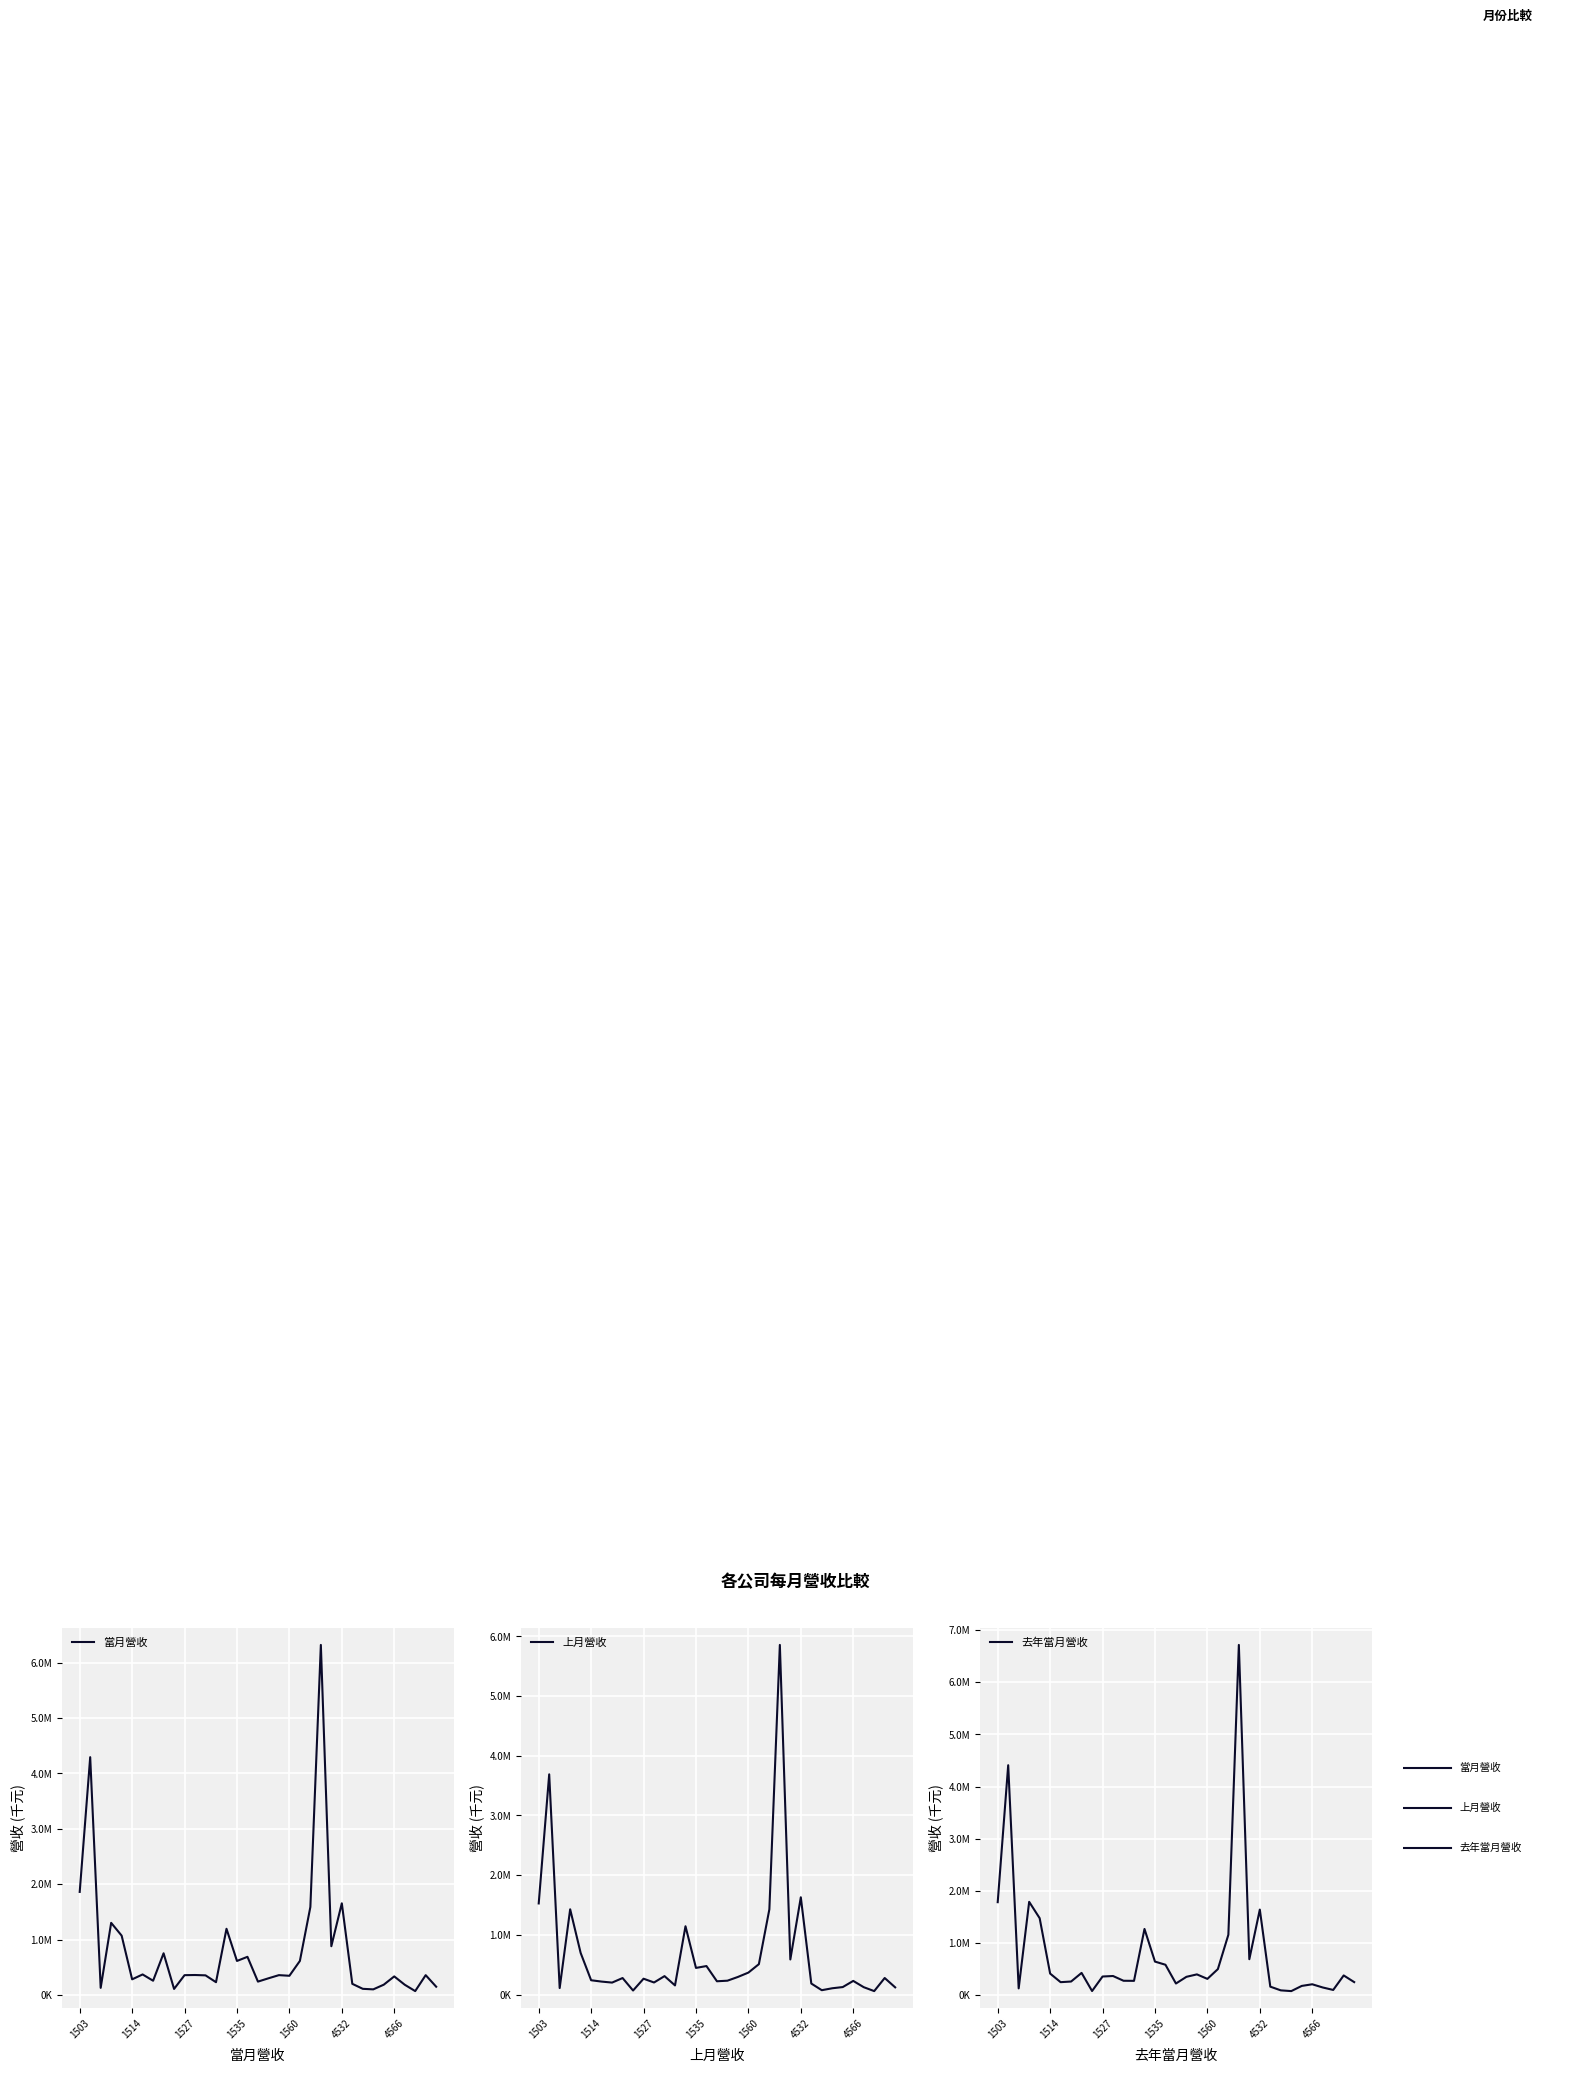

Reading left to right, list all the values displayed in this chart.

當月營收: 1862396	4293193	131440	1304168	1073473	285142	373516	260019	755249	112066	360474	363261	357052	233626	1197297	616990	691389	244239	303694	360873	349487	617045	1590477	6318151	882677	1657140	204232	113984	104410	188615	338184	188038	73071	360755	152228
上月營收: 1526990	3689301	110119	1429428	698395	240915	218403	201709	277964	68943	266844	203425	310050	154420	1145249	447448	478706	223859	233482	296245	369177	510503	1428898	5856514	589056	1630095	185846	74333	106713	126736	229848	124816	59263	278317	122057
去年當月營收: 1784182	4408656	132399	1790701	1477839	416221	251669	264031	429038	81985	359999	369589	278626	276819	1271149	645773	585386	225848	354097	400764	314515	502205	1160023	6713555	691664	1642828	165684	94631	80525	179739	211275	149968	102624	380441	252960